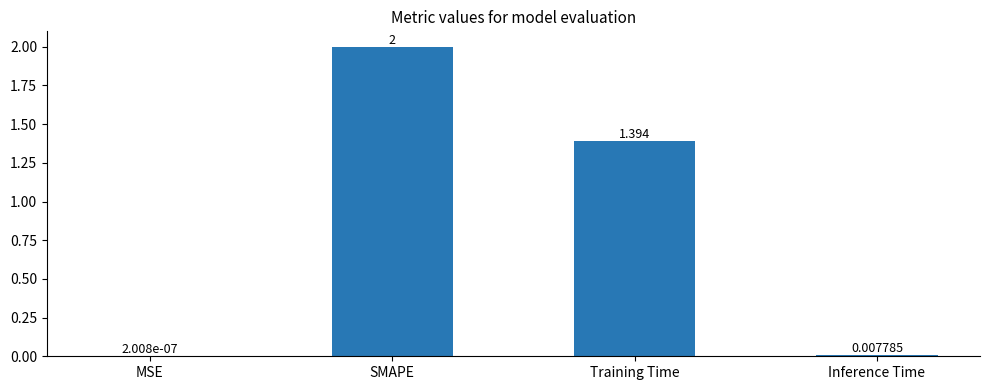

What value does the data have at SMAPE?

2.0